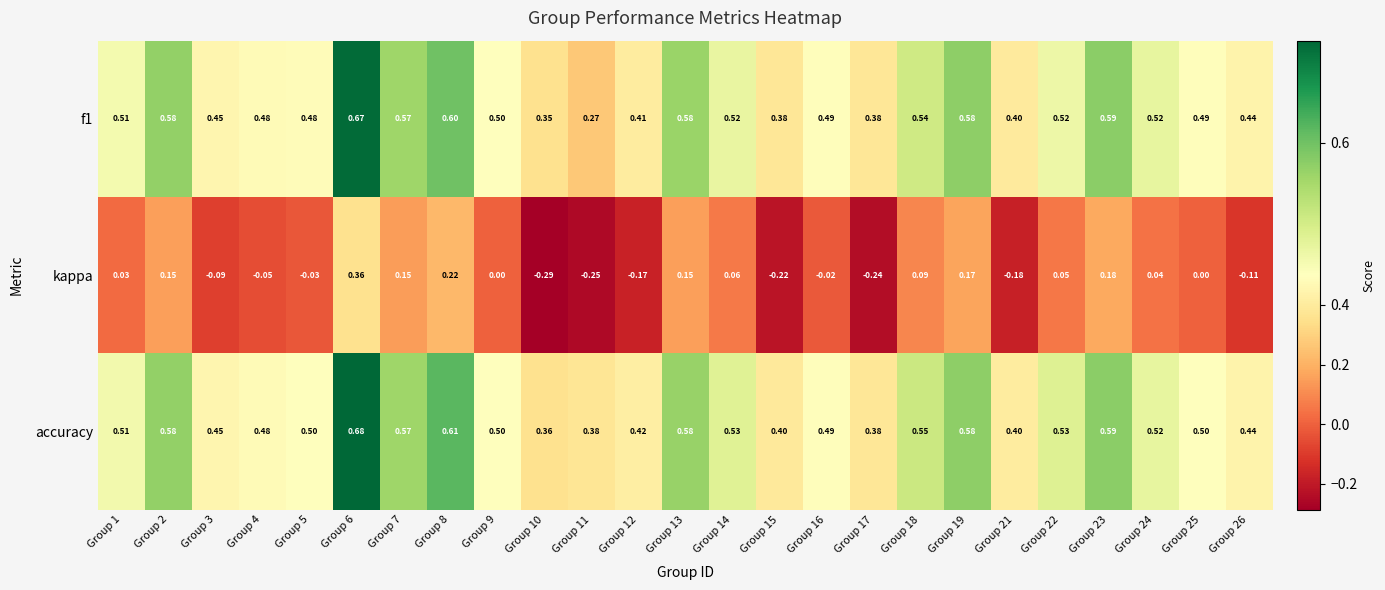

Which series has the largest range (max minus min)?

kappa